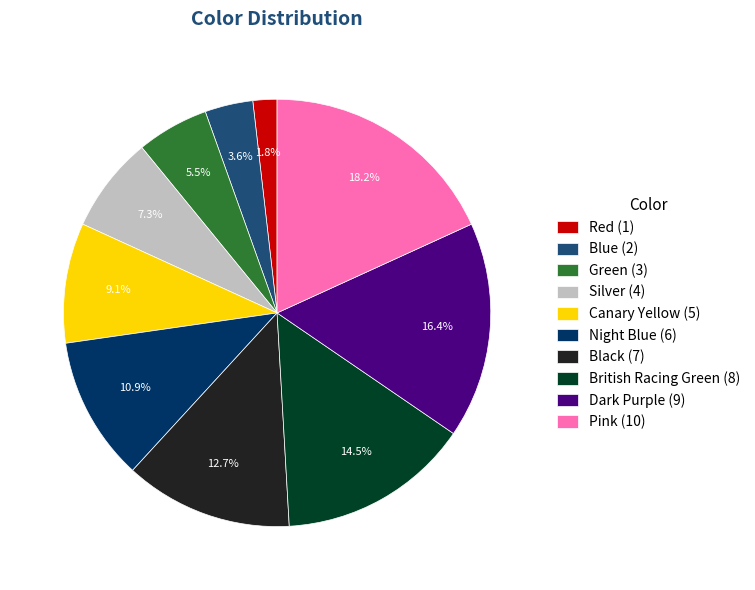

Which category has the biggest portion of the pie?

Pink